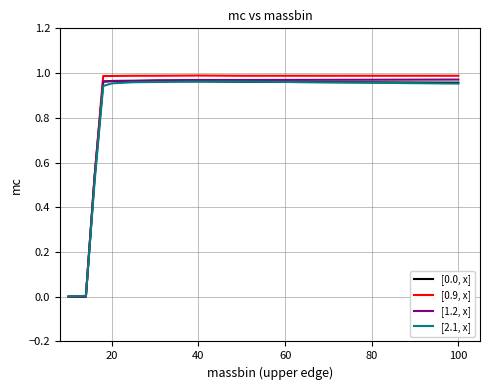

What is the difference between the maximum and minimum values in the [0.9, x] series?

1.0